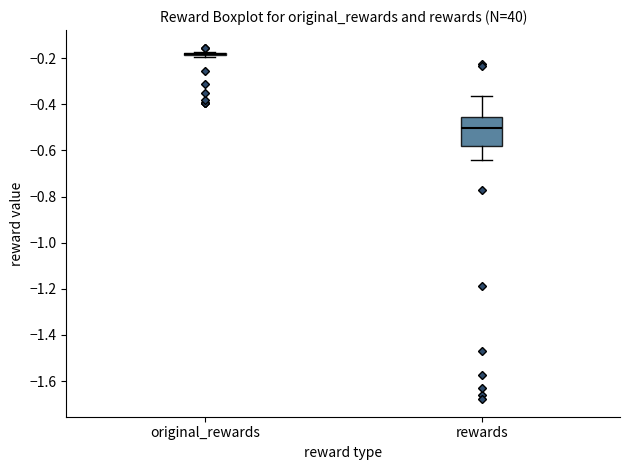

Reading left to right, read every box against the y-axis: the position of its median line, the range the box covers, and the ends of its whiskers. The values are not printed on the chart, so give them approximately, as read against the axis.

original_rewards: box collapsed to a line at -0.18, whiskers -0.20 to -0.18
rewards: median -0.50, box -0.58 to -0.46, whiskers -0.64 to -0.36